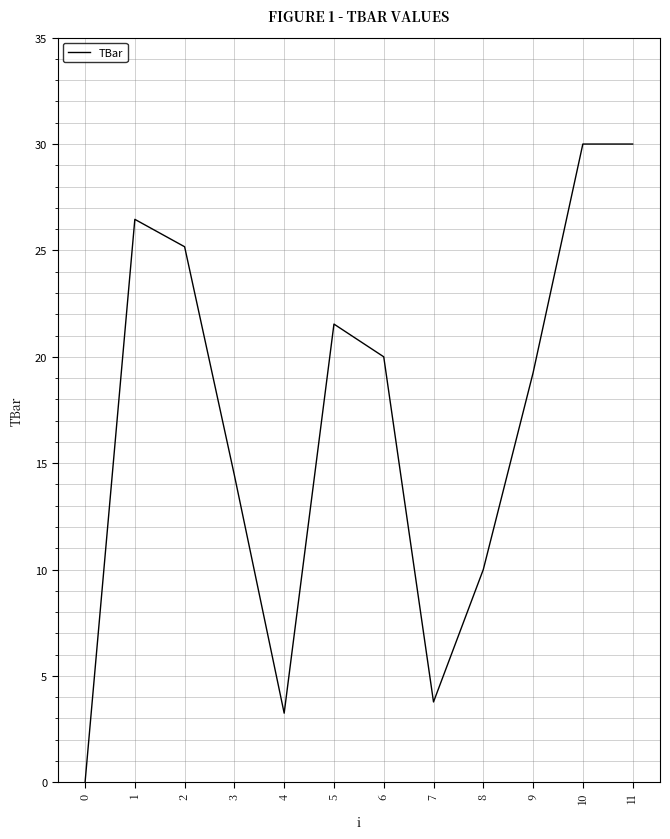

What is the greatest value displayed?

30.0